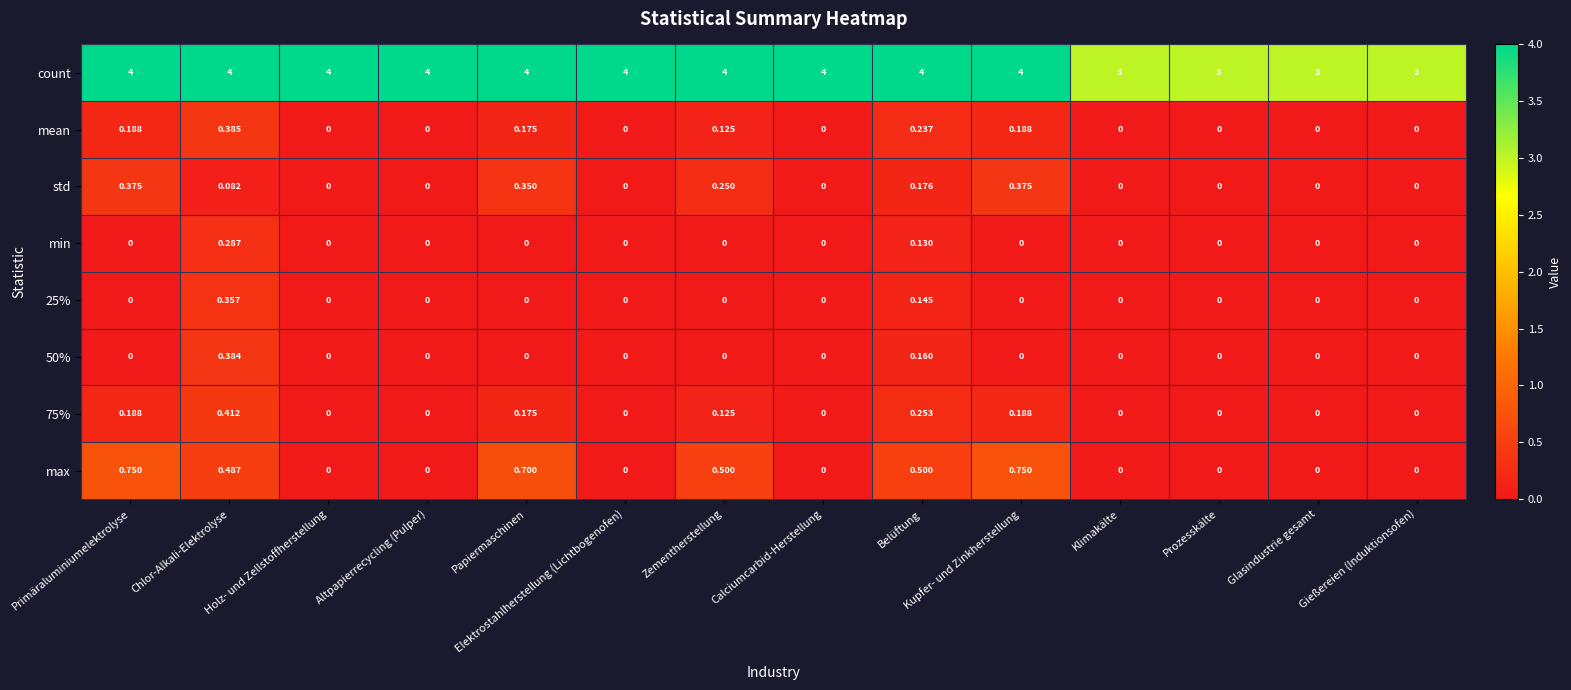

At which category is the sum across all series the highest?

Chlor-Alkali-Elektrolyse